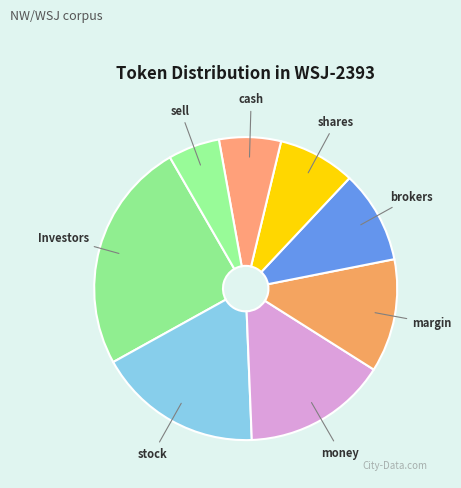

Count the number of slices in the pie.

8